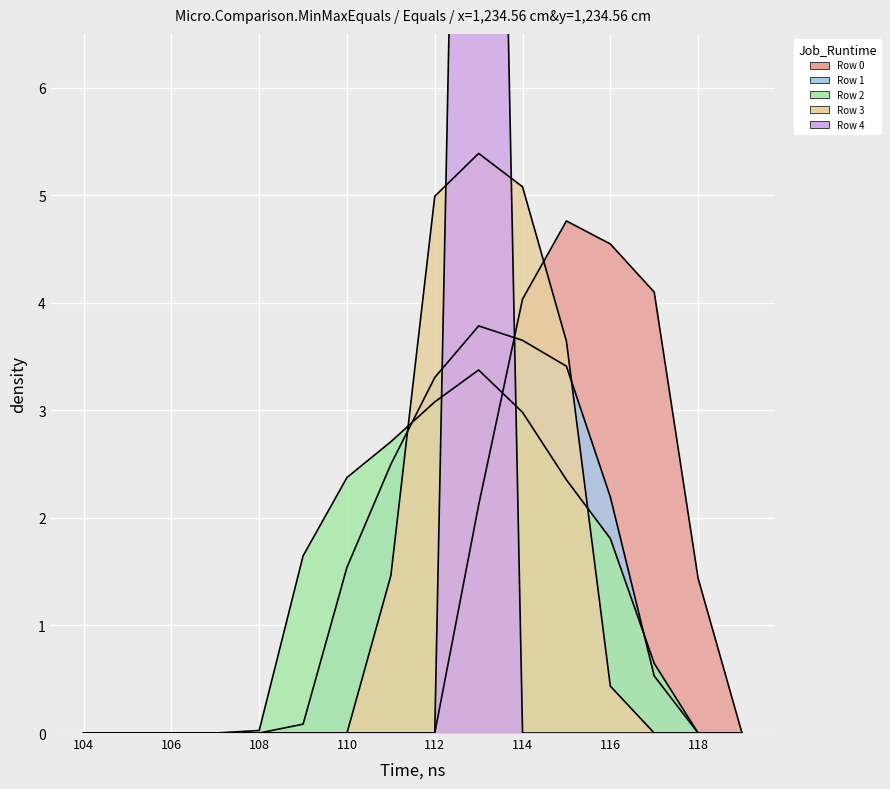

How many lines are shown in the chart?

5